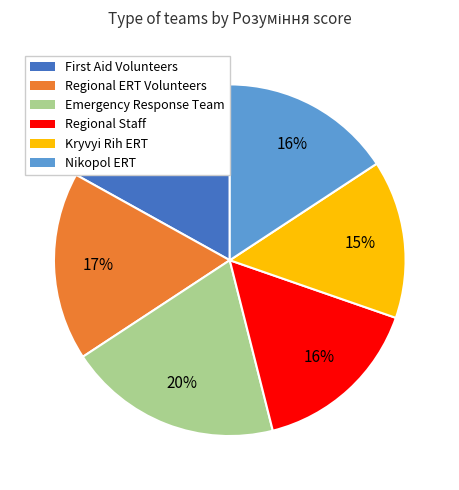

Is there any slice that represents more than half of the pie?

No